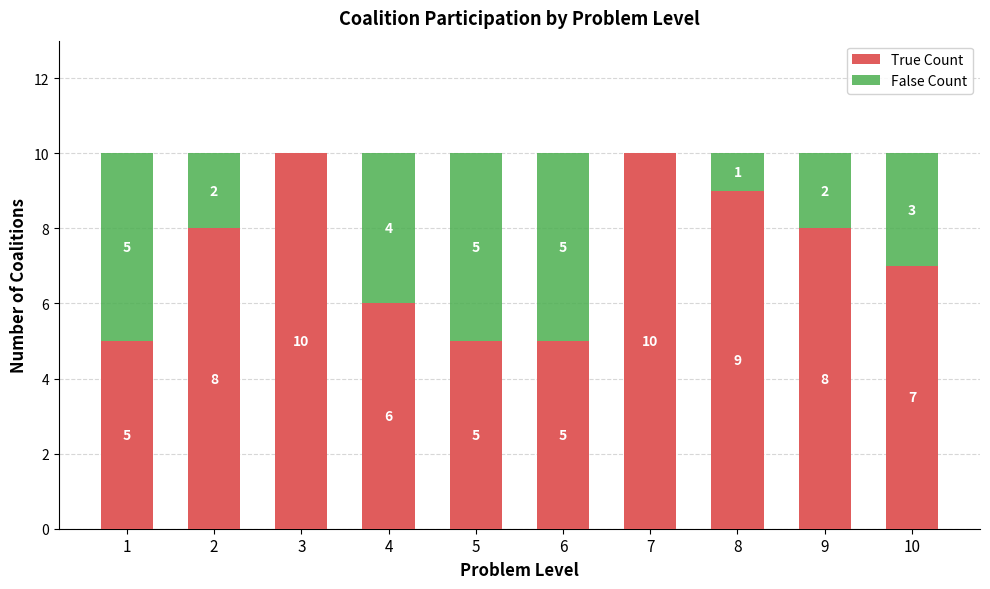

What is the sum of the True Count values at 3 and 7?

20